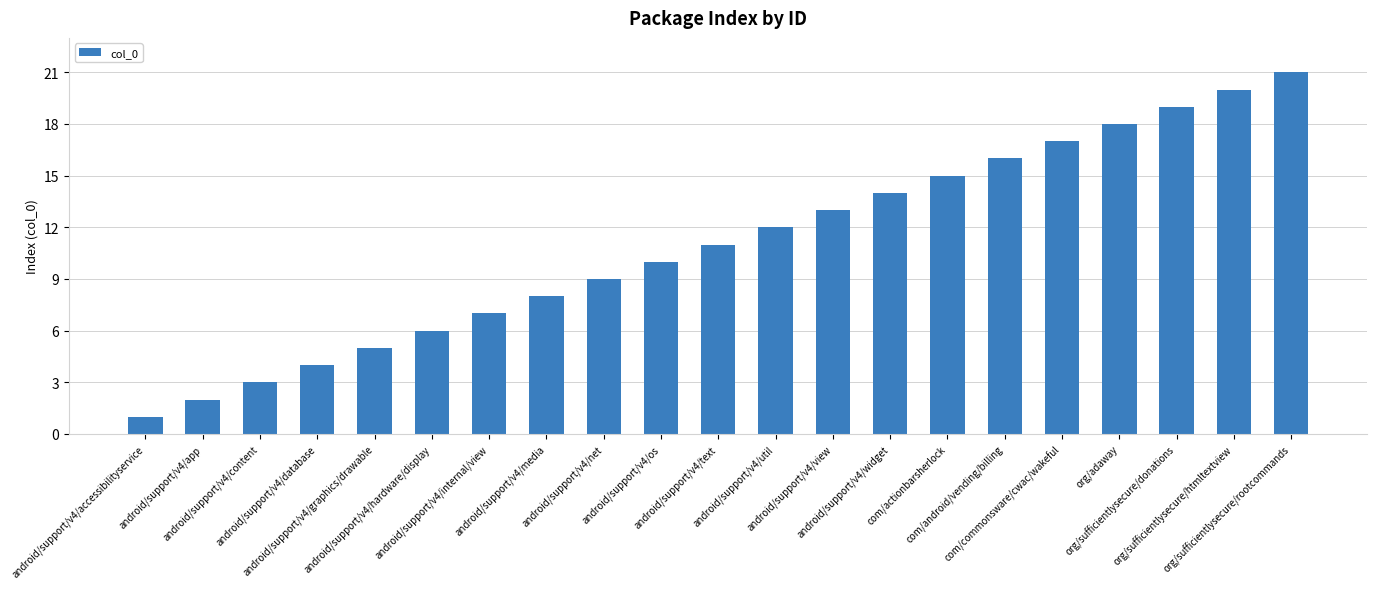

What is the sum of all values?

231